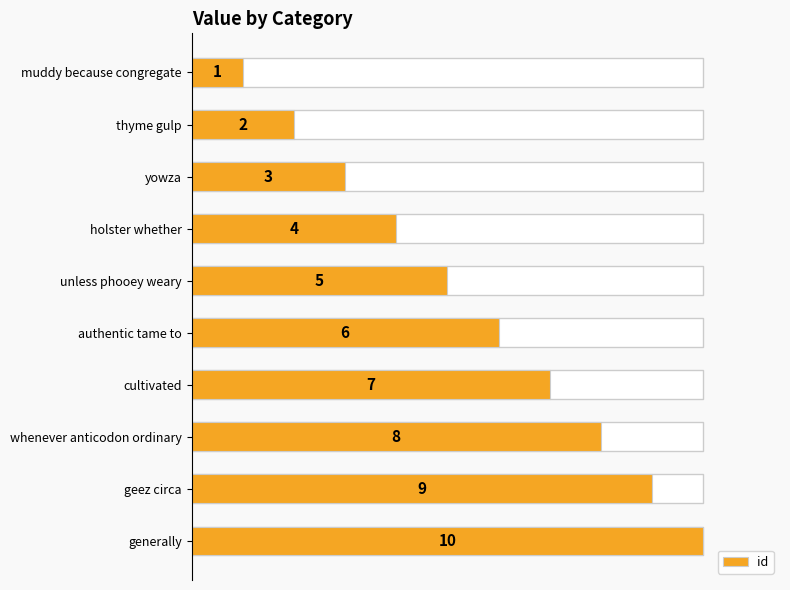

Between thyme gulp and whenever anticodon ordinary, which is larger?

whenever anticodon ordinary